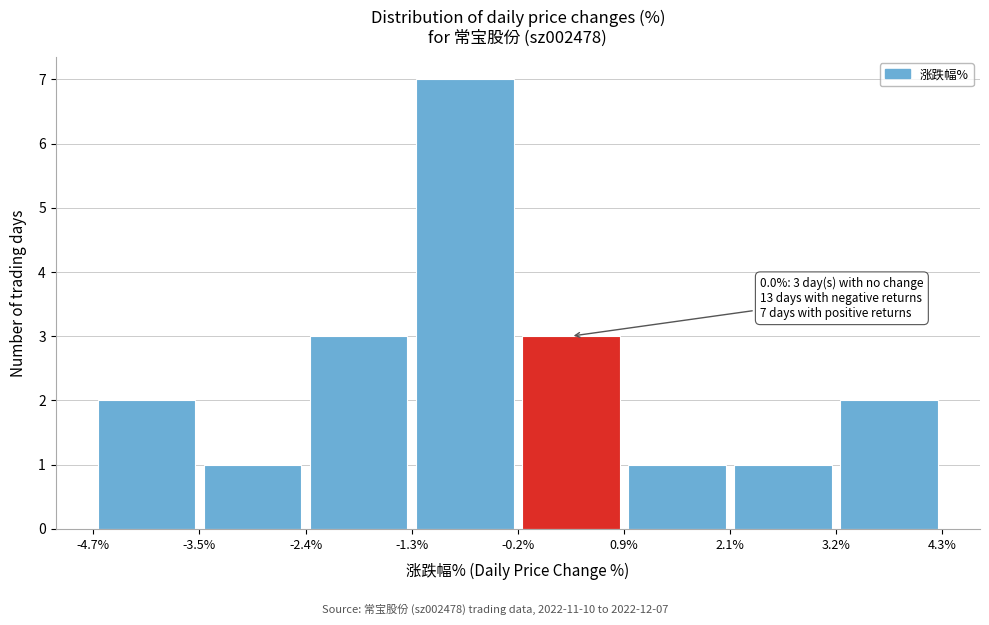

Over which range of the x-axis is the bar tallest?

-1.3% to -0.2%